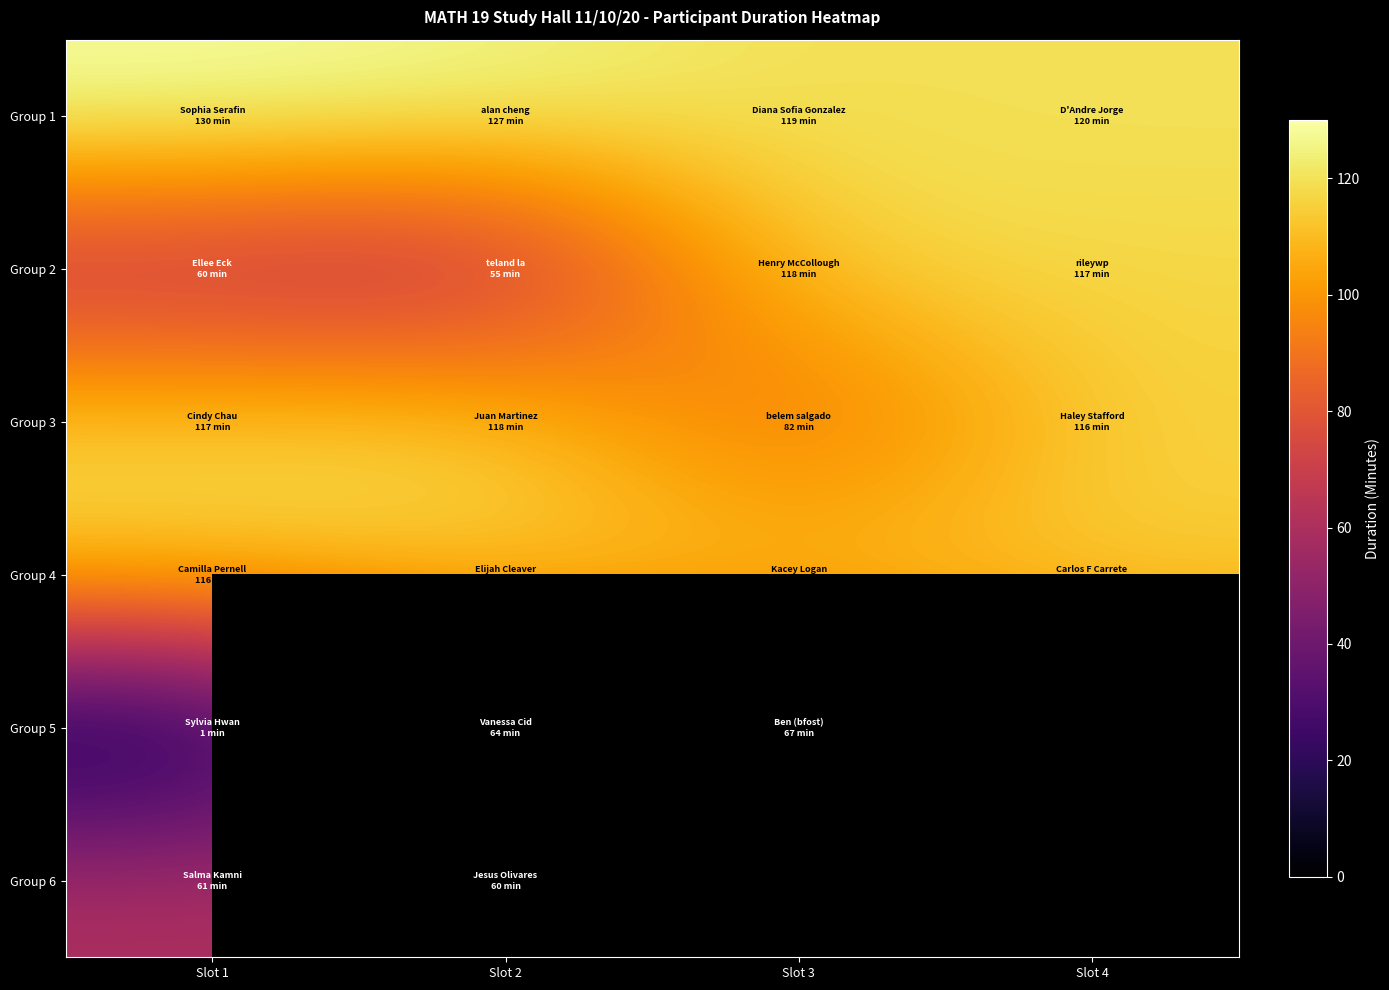

Which label corresponds to the smallest value in the chart?

Slot 1